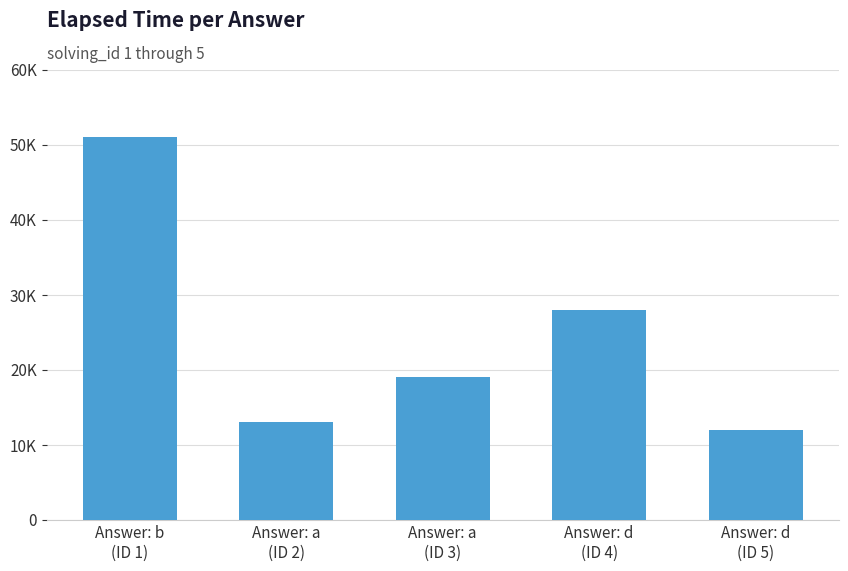

What is the minimum value shown in the chart?

12000